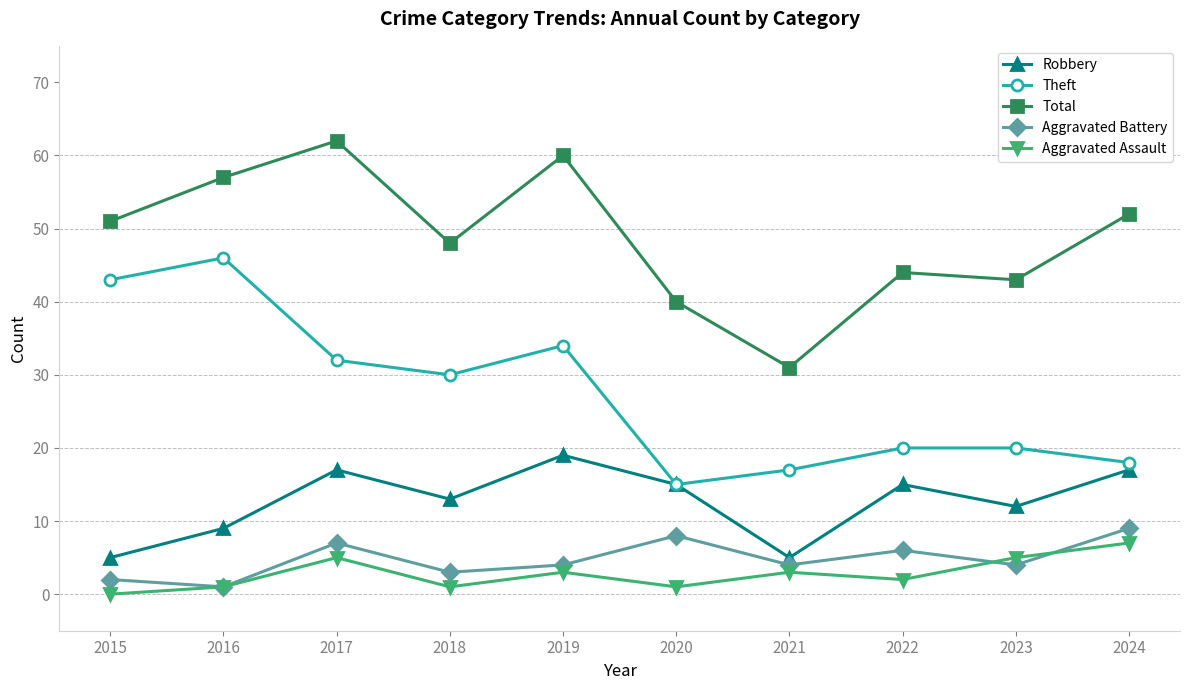

How many lines are shown in the chart?

5